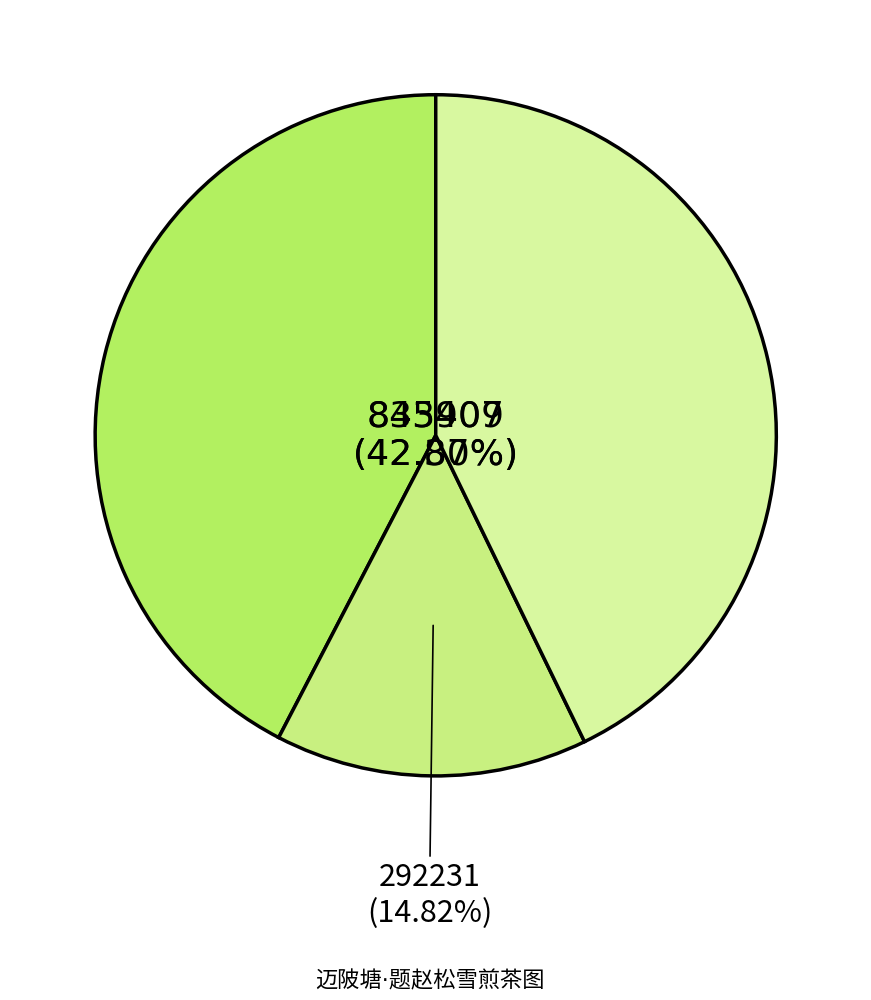

To the nearest percent, what is the difference between the largest and smallest slice percentages?

28%